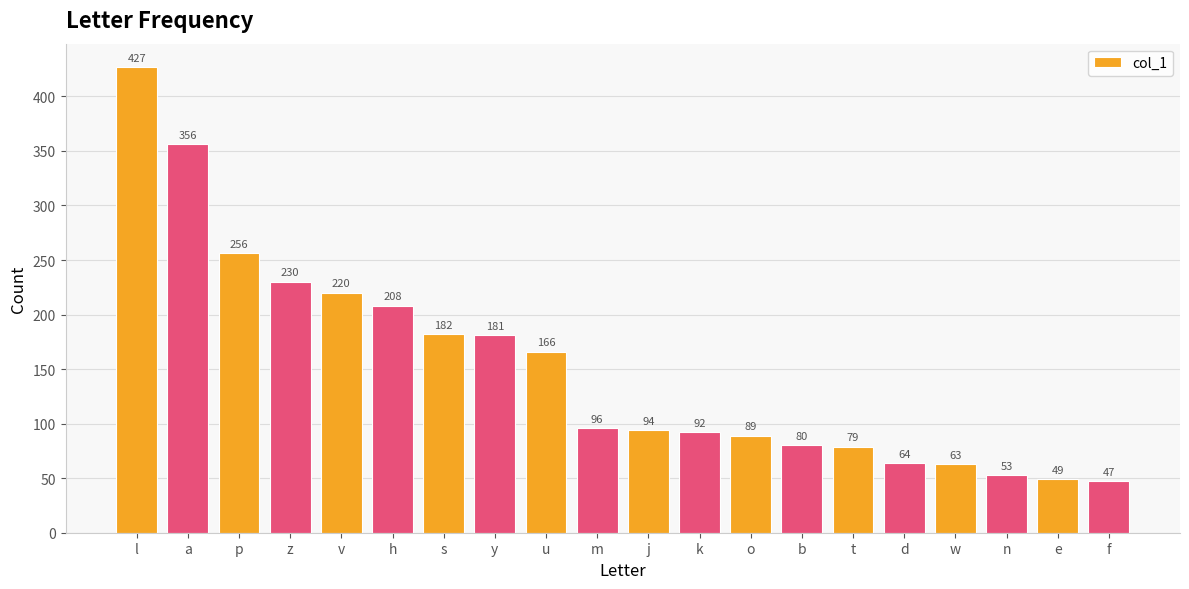

List the labels in order of value, smallest first.

f, e, n, w, d, t, b, o, k, j, m, u, y, s, h, v, z, p, a, l